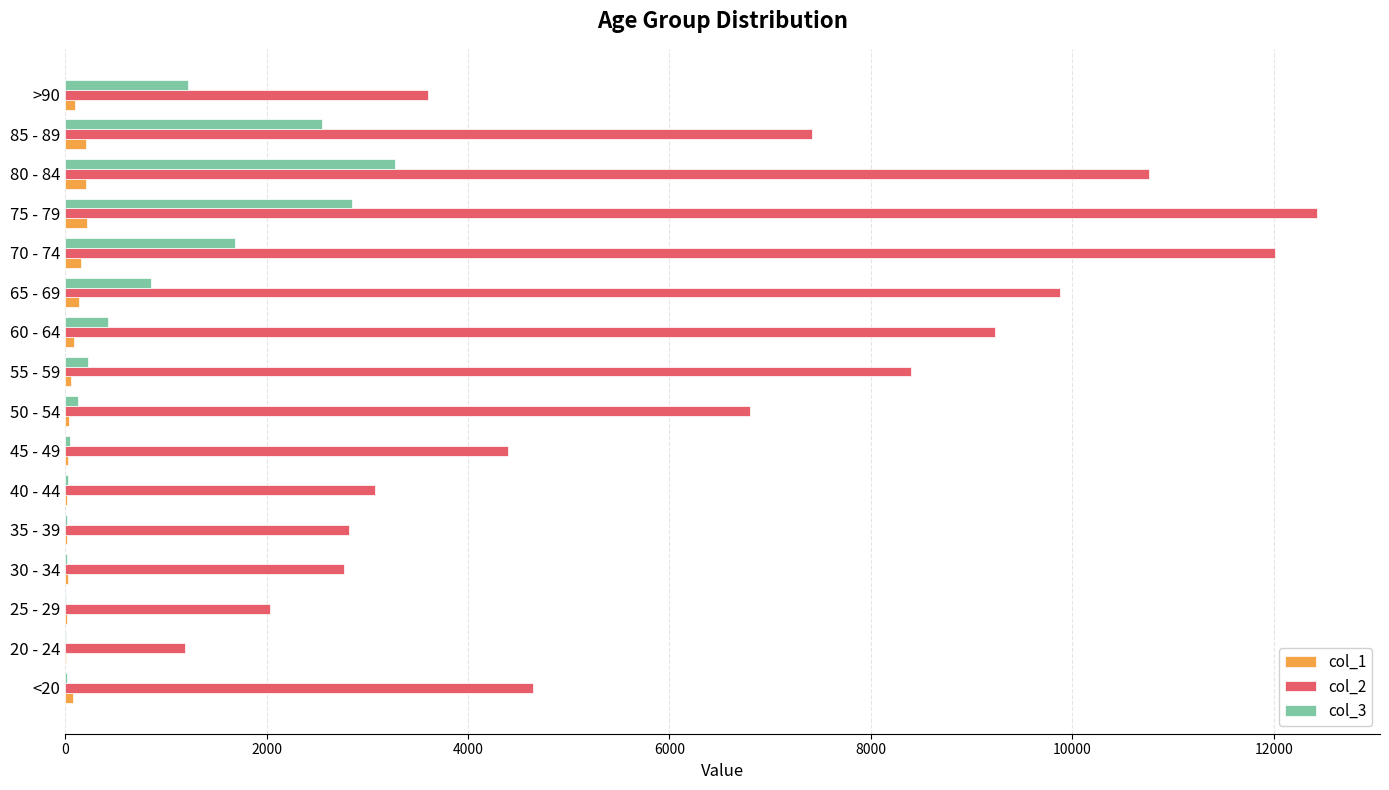

What is the maximum value shown in the chart?

12434